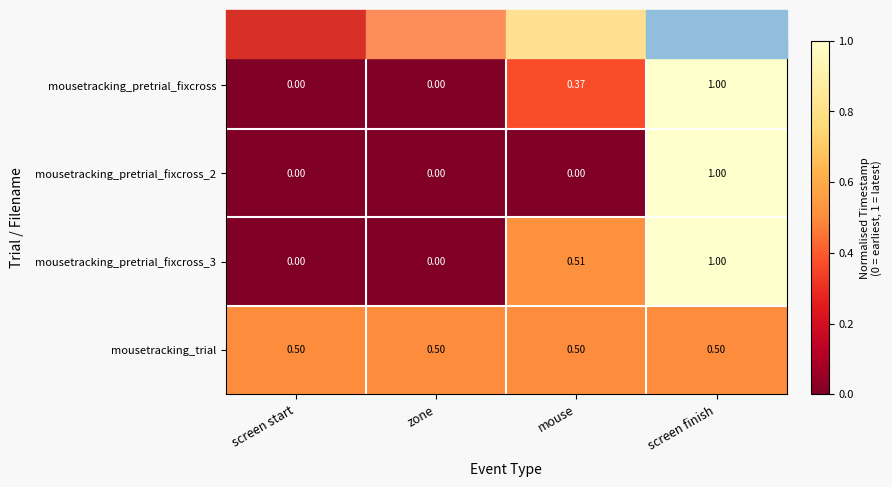

Which series has the largest total across all categories?

mousetracking_trial